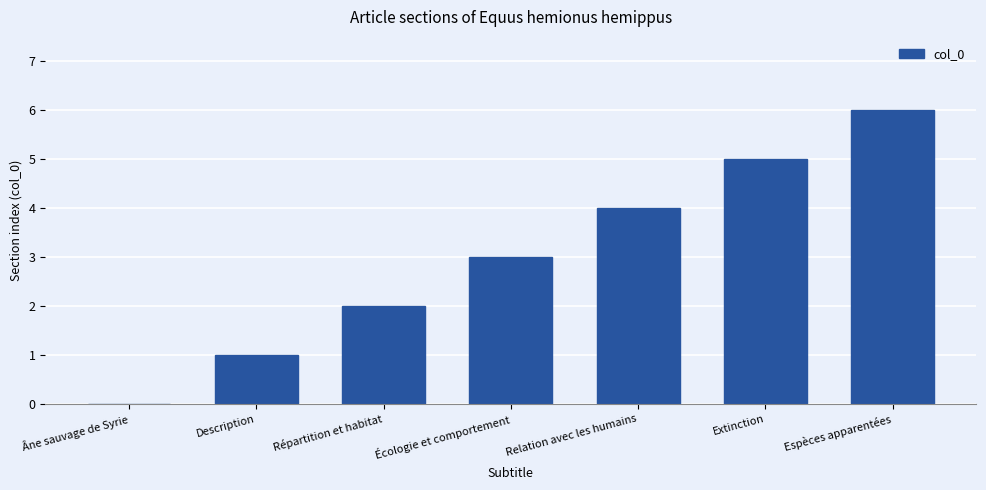

What is the average value?

3